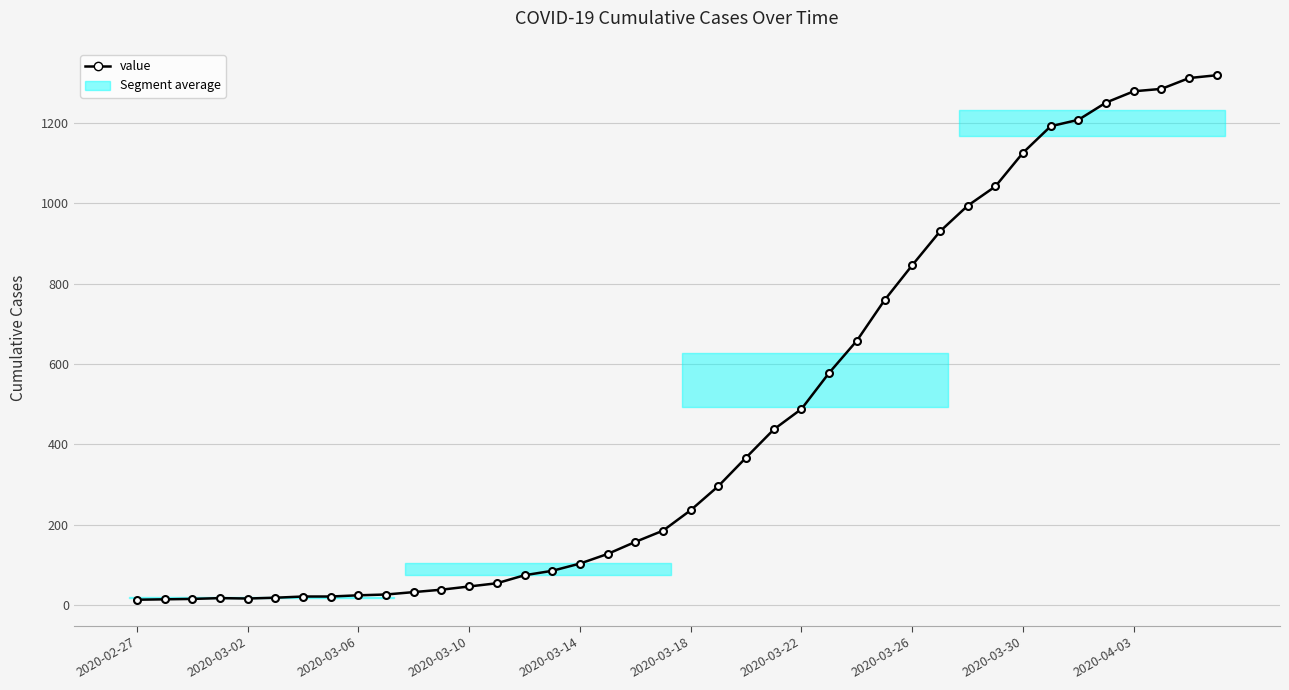

What is the value of the 3rd point from the left?

15